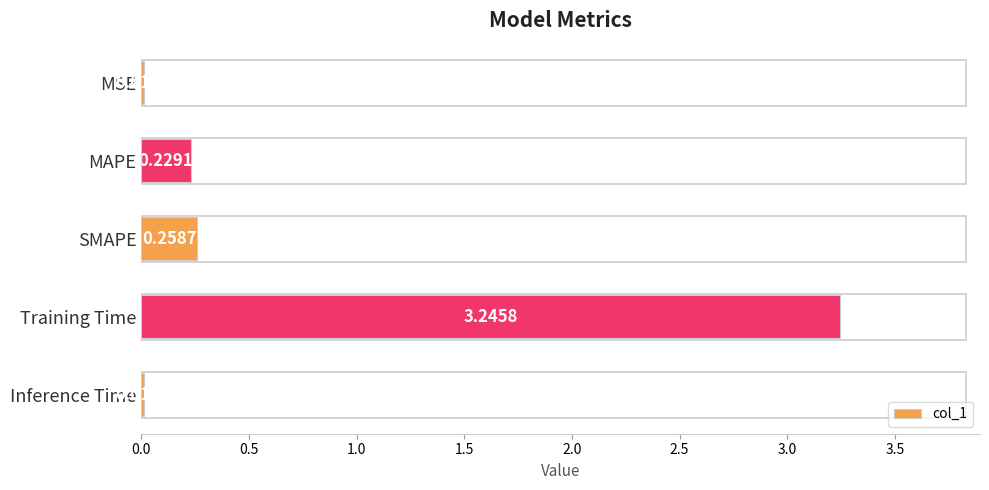

Which has a higher value, MAPE or Inference Time?

MAPE